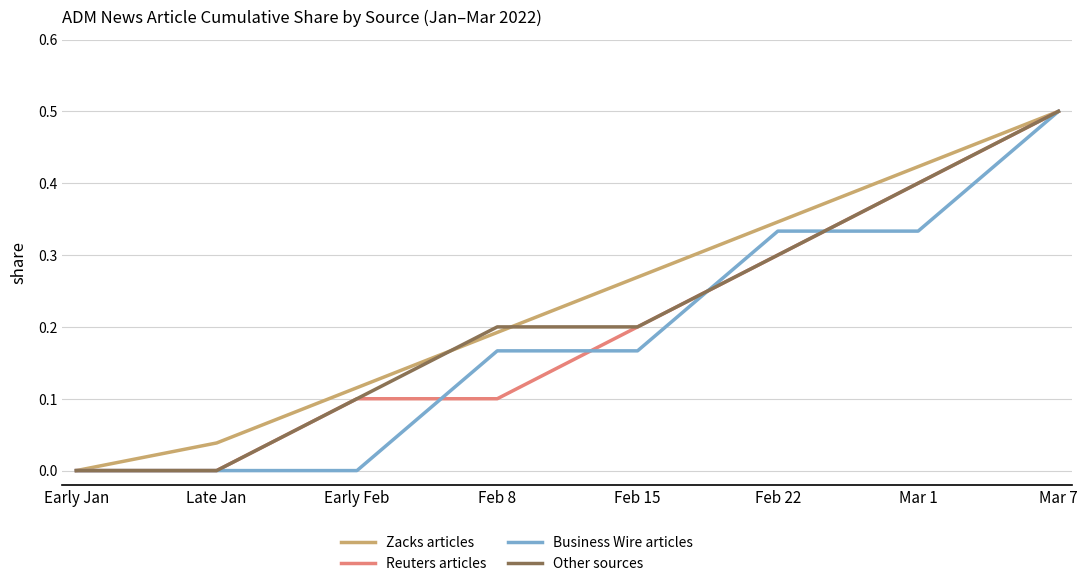

Count the number of data series in this chart.

4